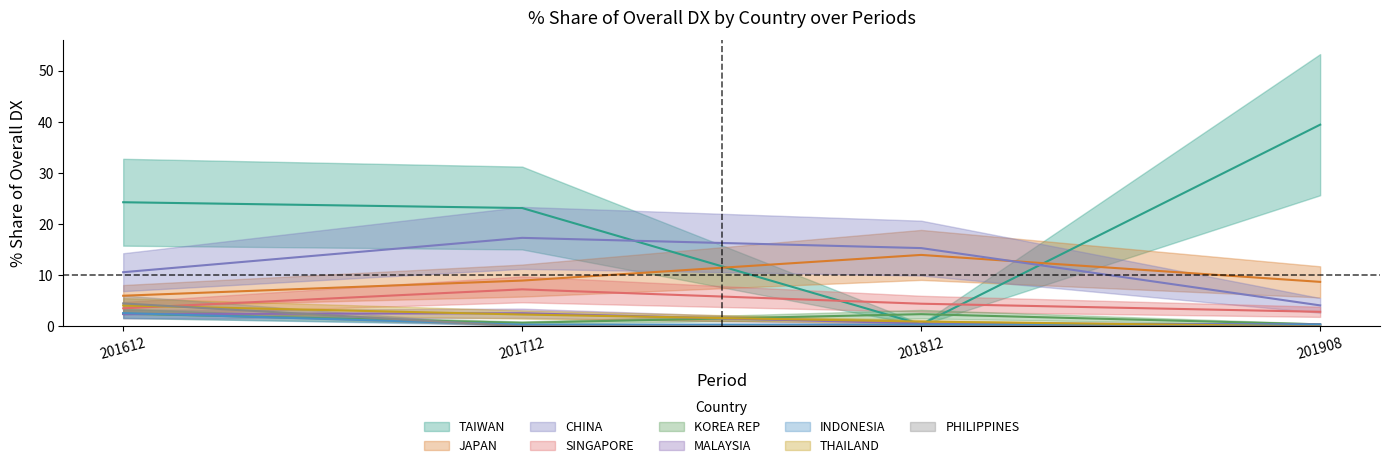

Does the chart have visible grid lines?

No